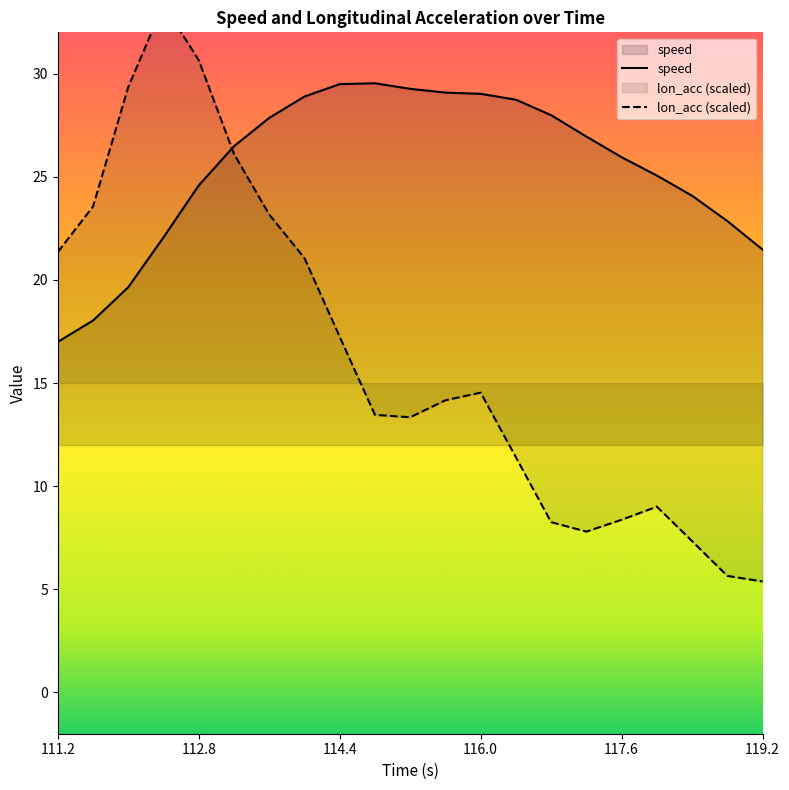

How many times do lon_acc and speed cross each other?

1